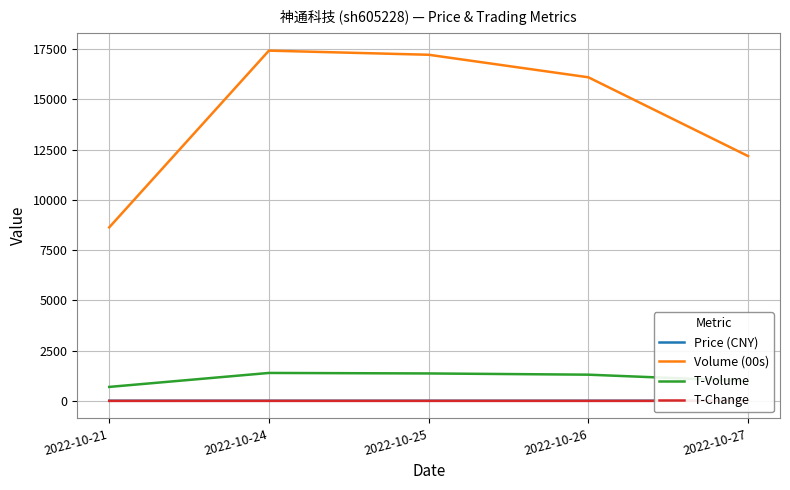

What is the total value across all series at 2022-10-21?

9335.9